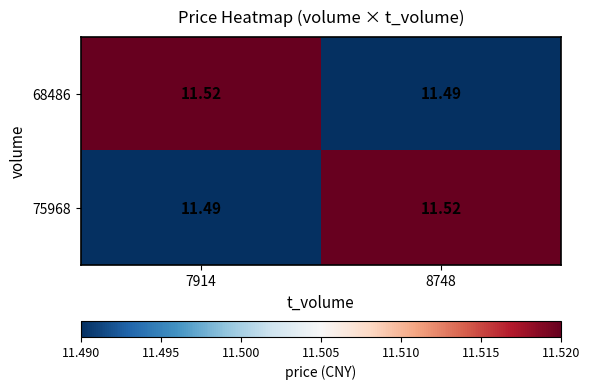

Between 8748 and 7914, which is larger?

7914